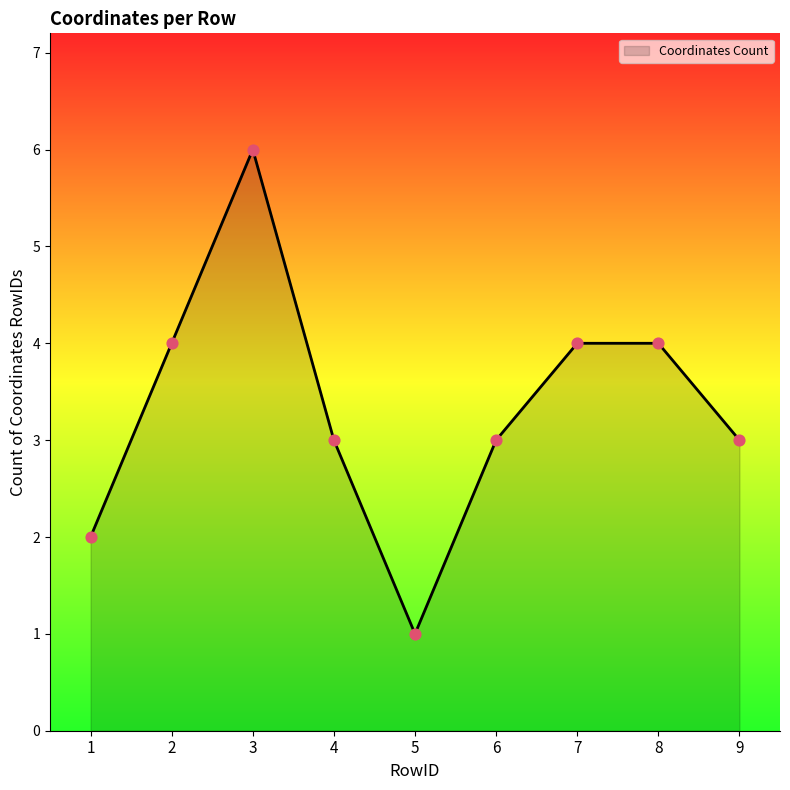

Which has a higher value, 2 or 5?

2